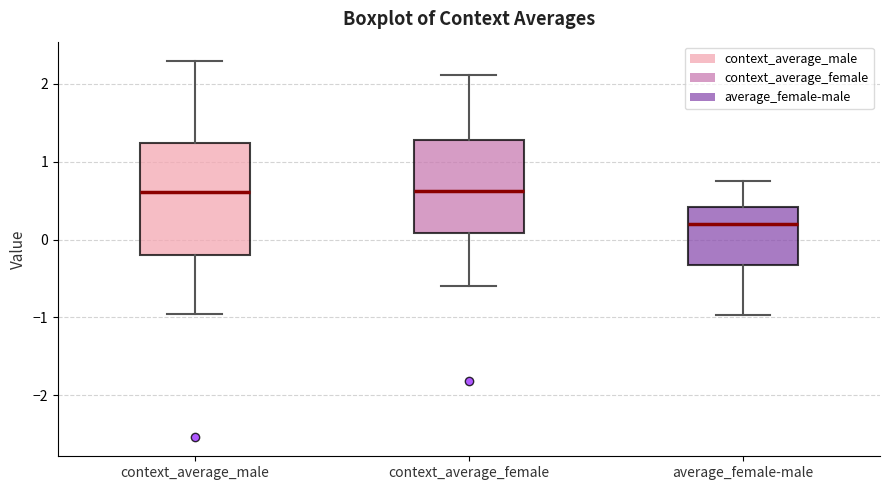

Comparing the boxes themselves (not the whiskers), which one is the tallest?

context_average_male